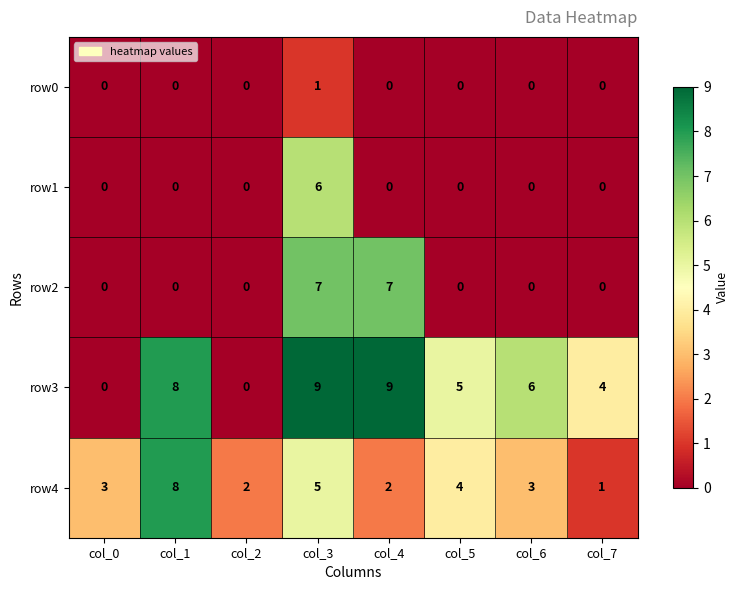

Between col_0 and col_6, which series saw the biggest shift?

row3